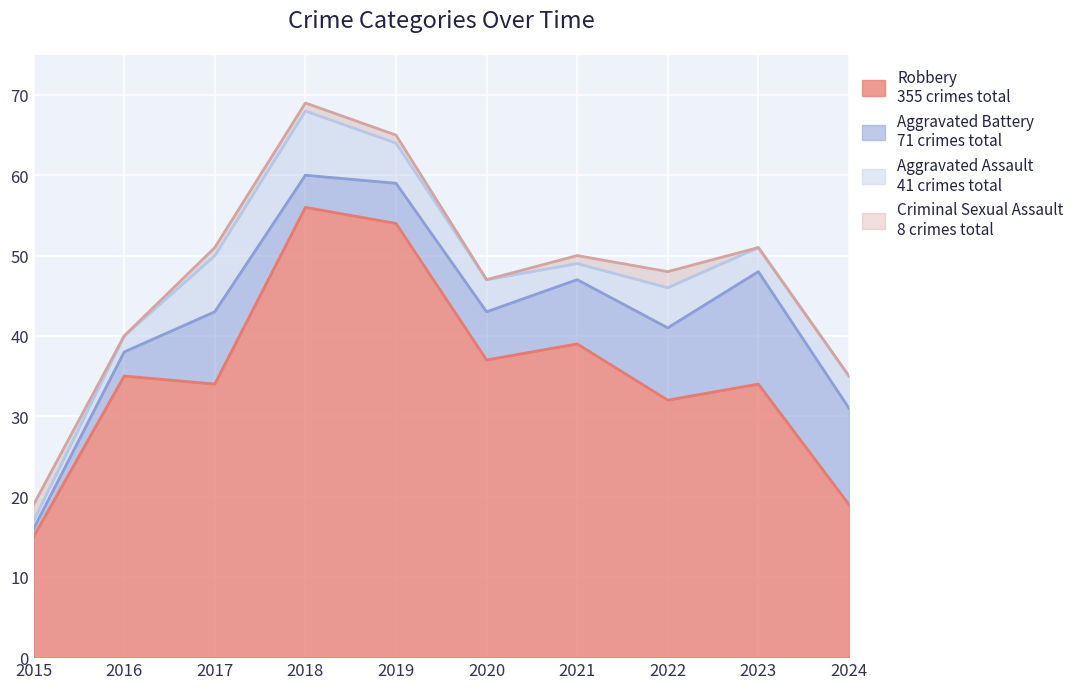

Rank the categories by Aggravated Battery value from highest to lowest.

2023, 2024, 2017, 2022, 2021, 2020, 2019, 2018, 2016, 2015